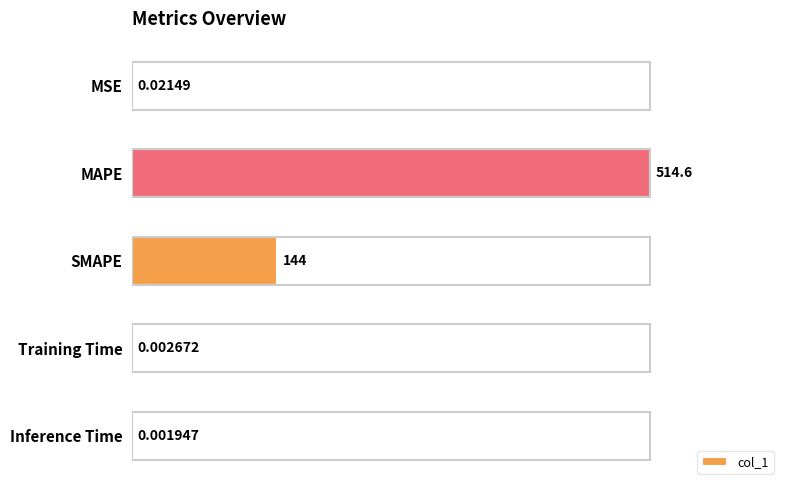

What is the greatest value displayed?

514.6